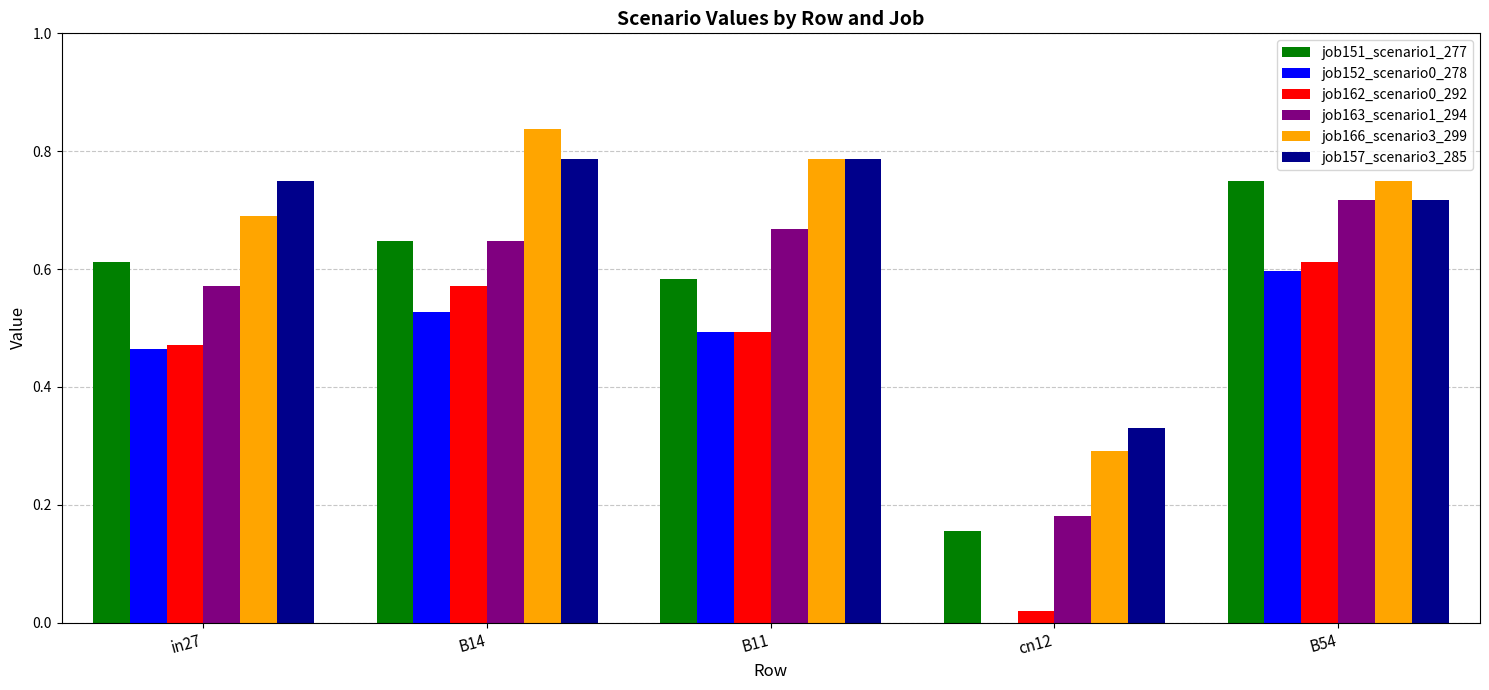

What is the sum of the job166_scenario3_299 values at cn12 and B14?

1.1